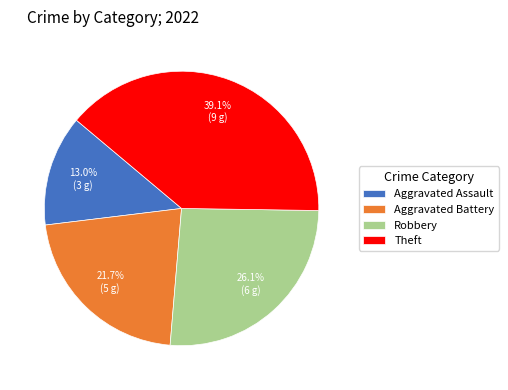

To the nearest percent, what is the average slice percentage?

25%